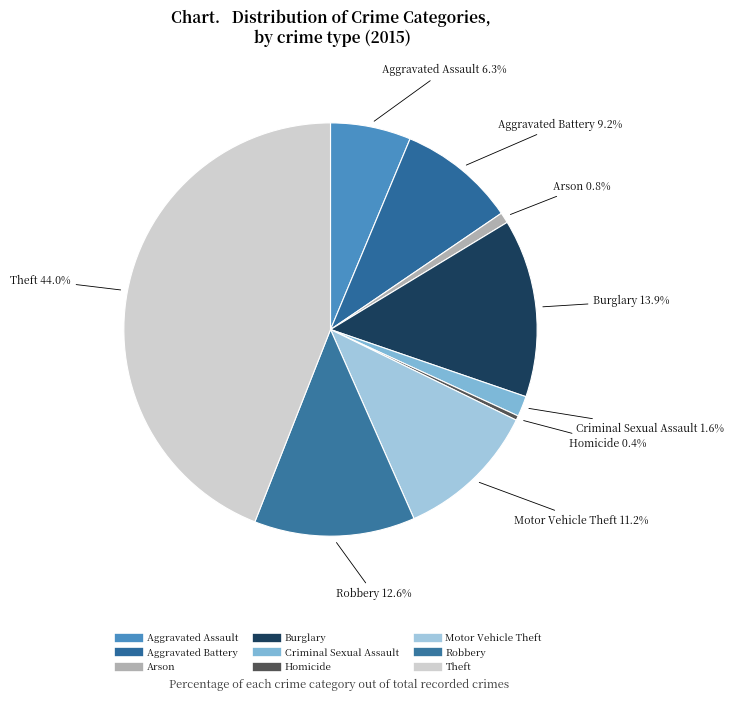

Rank the categories by value from highest to lowest.

Theft, Burglary, Robbery, Motor Vehicle Theft, Aggravated Battery, Aggravated Assault, Criminal Sexual Assault, Arson, Homicide